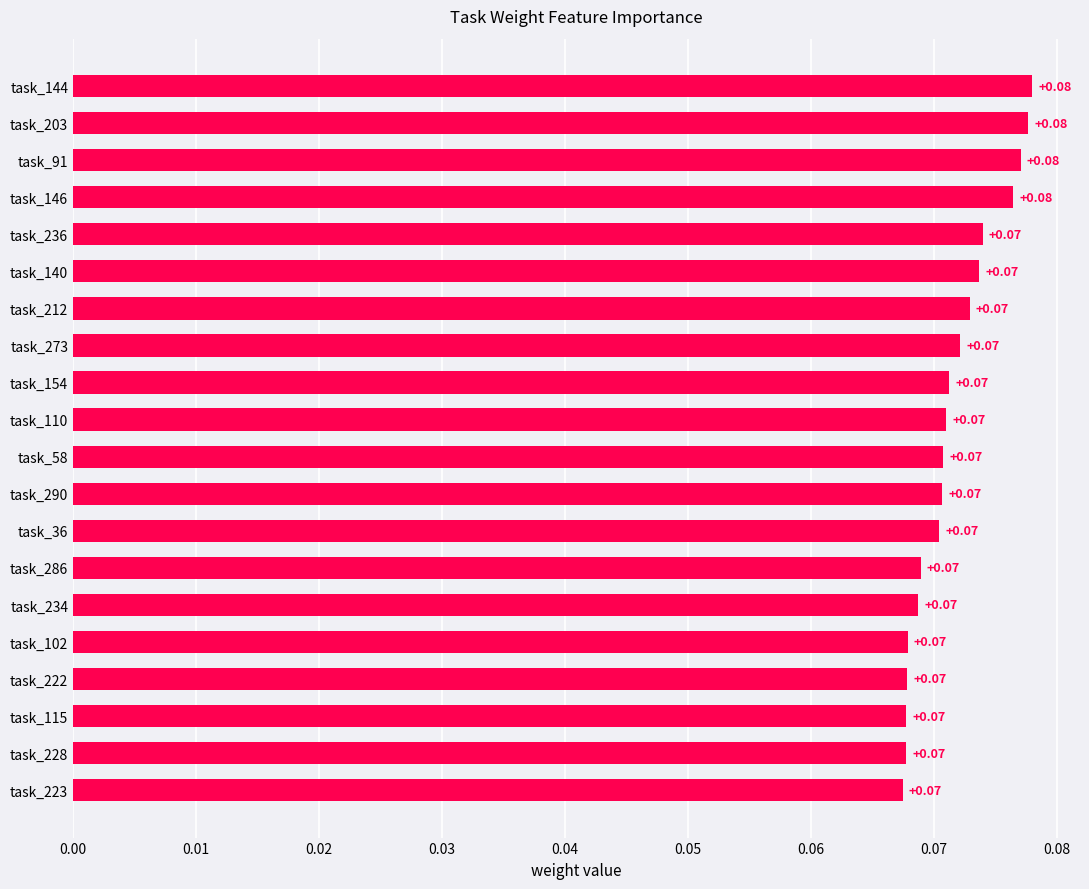

Which has a higher value, task_146 or task_140?

task_146